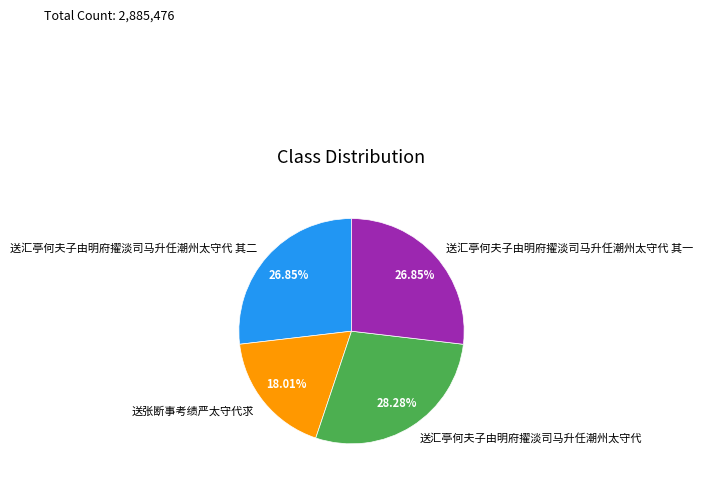

To the nearest percent, what is the average slice percentage?

25%